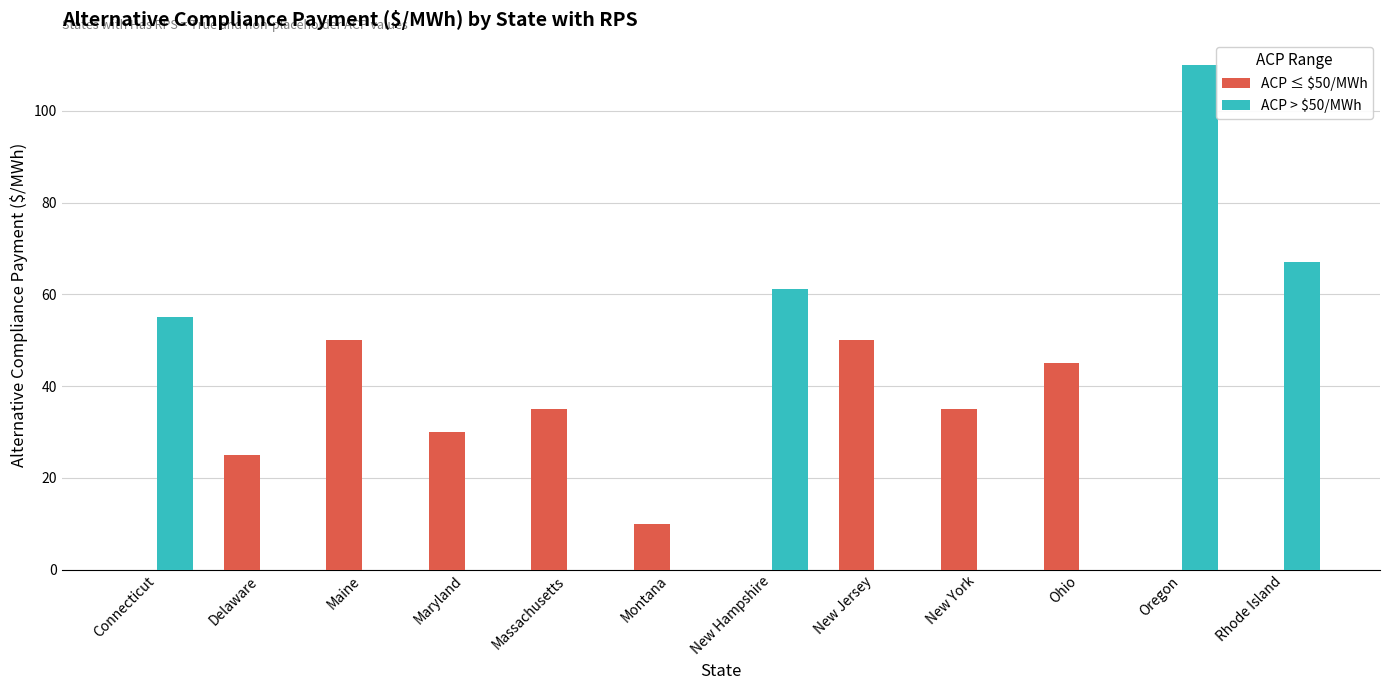

What is the sum of all ACP > $50/MWh values?

293.4